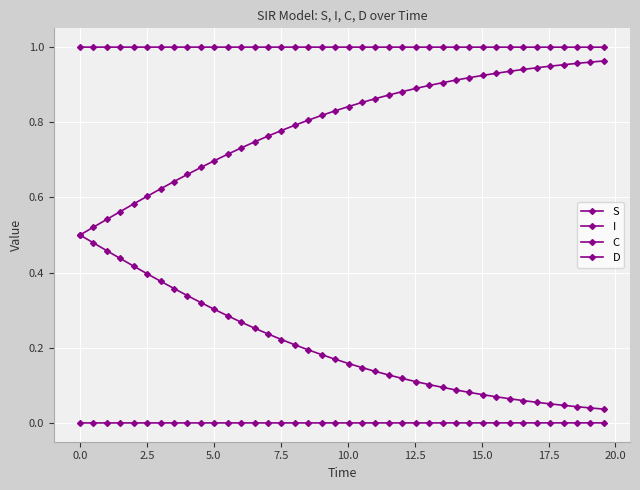

List the series in order of their peak value, lowest first.

I, C, D, S